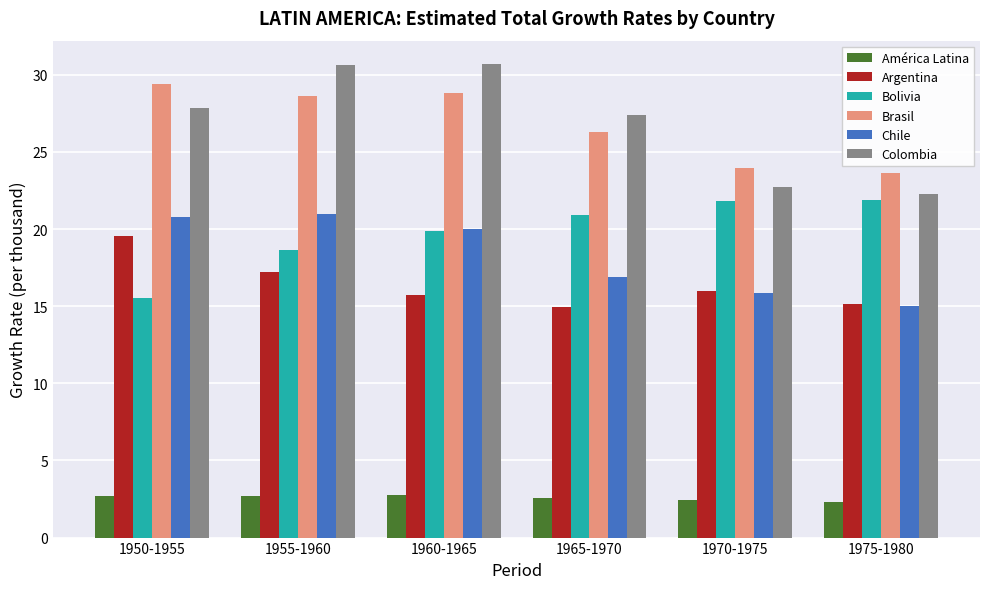

Does the chart contain stacked bars?

No